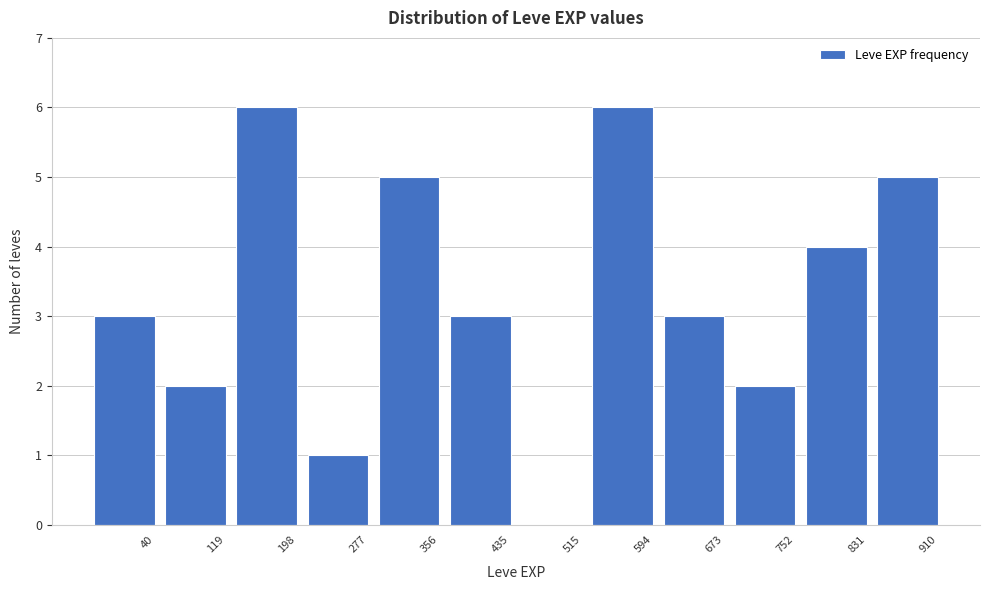

Reading right to left, what are all the values shown in this chart?

910=5	831=4	752=2	673=3	594=6	515=0	435=3	356=5	277=1	198=6	119=2	40=3